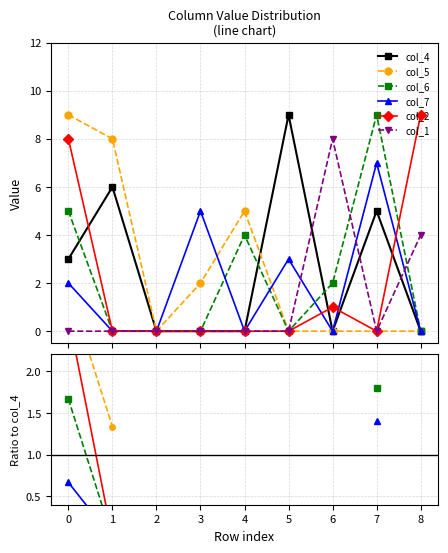

How many positive values does the col_4 series have?

4